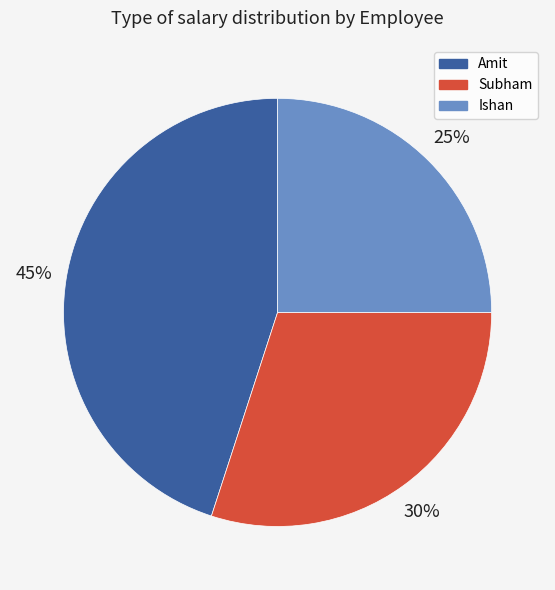

Which has a higher value, Ishan or Amit?

Amit